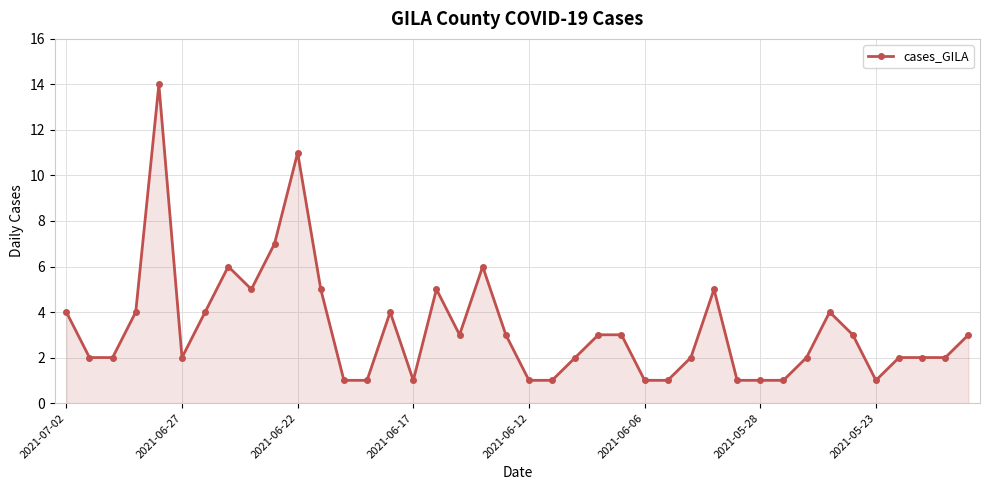

Reading right to left, list all the values displayed in this chart.

3	2	2	2	1	3	4	2	1	1	1	5	2	1	1	3	3	2	1	1	3	6	3	5	1	4	1	1	5	11	7	5	6	4	2	14	4	2	2	4